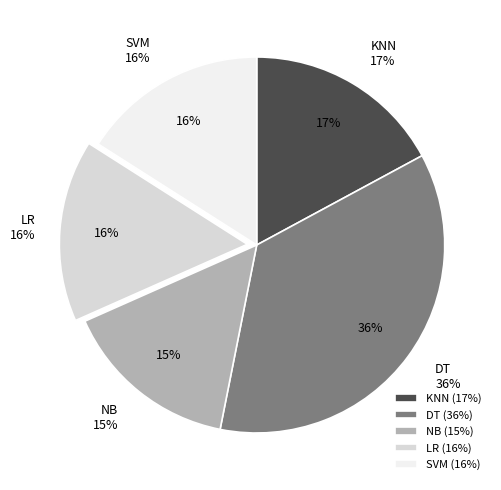

Rank the categories by value from lowest to highest.

NB, LR, SVM, KNN, DT